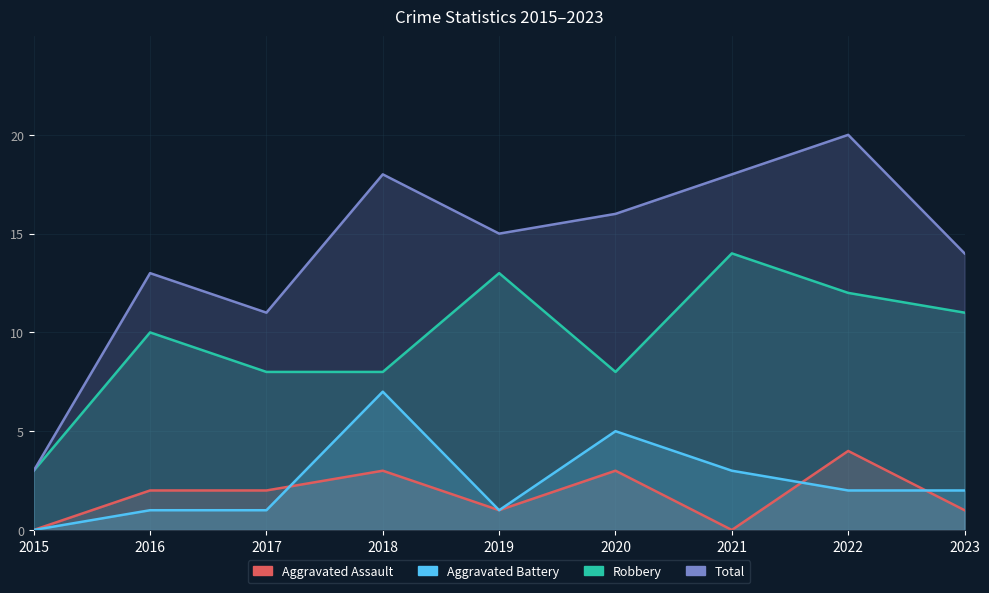

What is the sum of the Aggravated Assault_line values at 2016 and 2018?

5